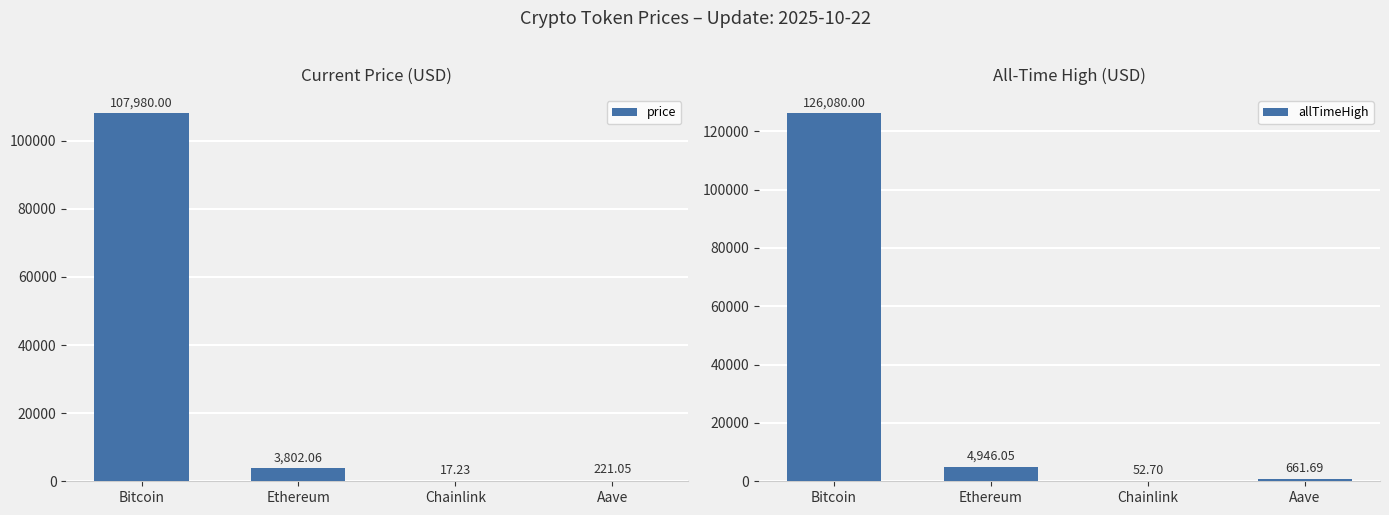

What is the approximate value of allTimeHigh at Chainlink?

52.7